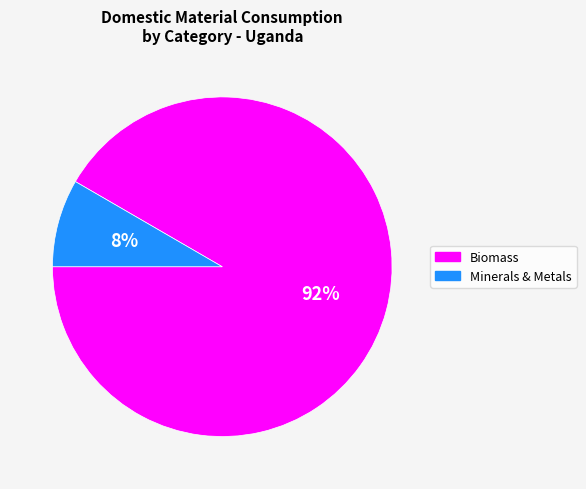

Is there any slice that represents more than half of the pie?

Yes